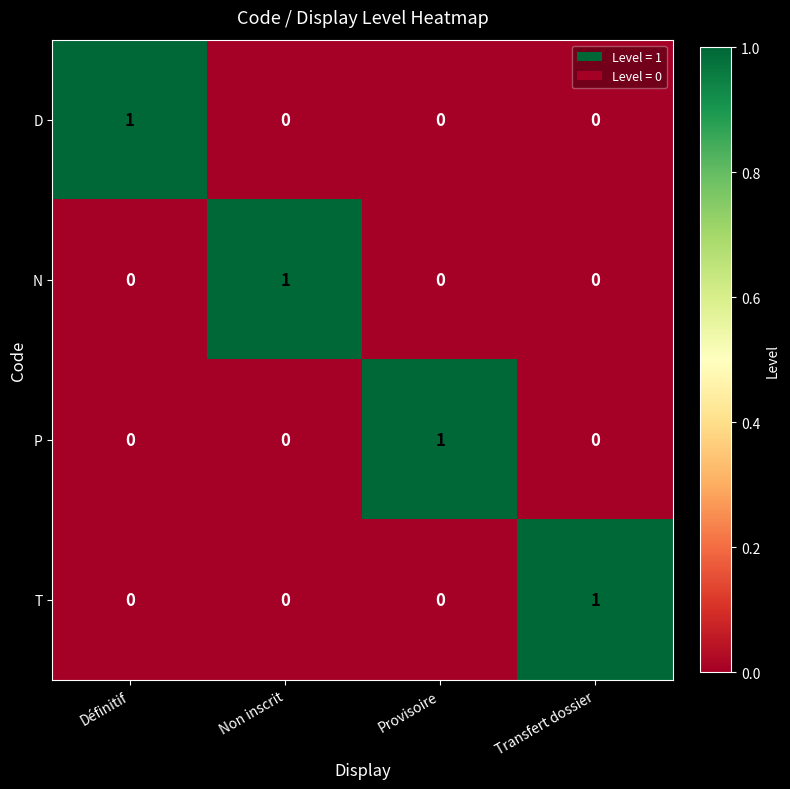

At how many categories does at least one series exceed 0?

4